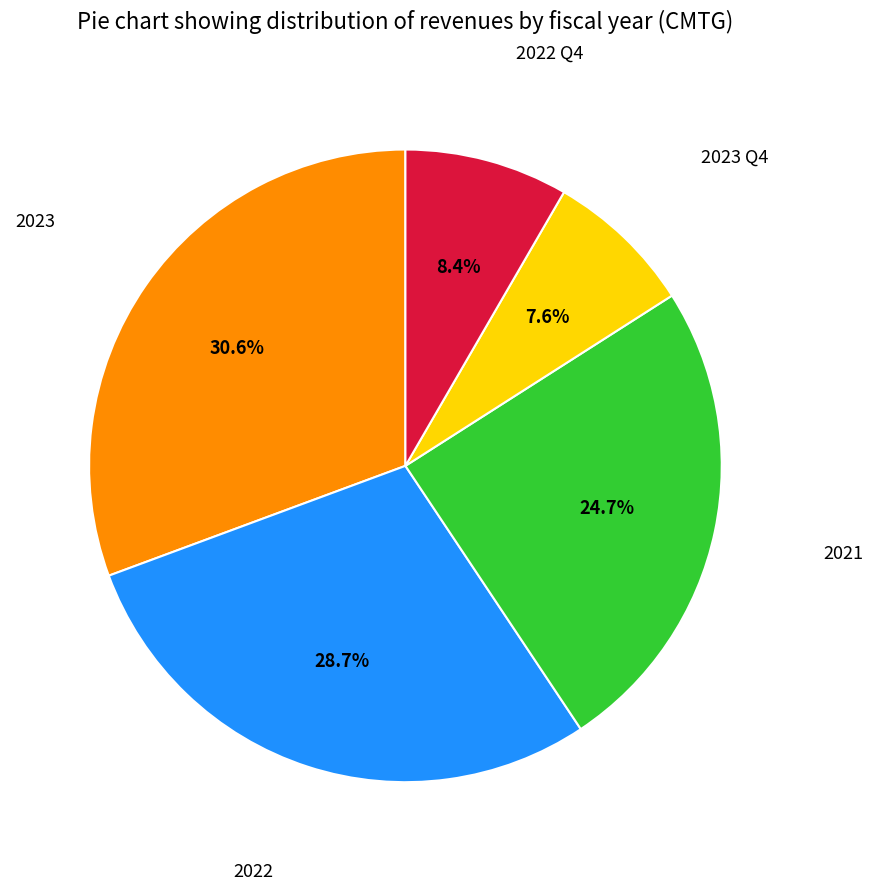

Is there a majority slice in this chart?

No